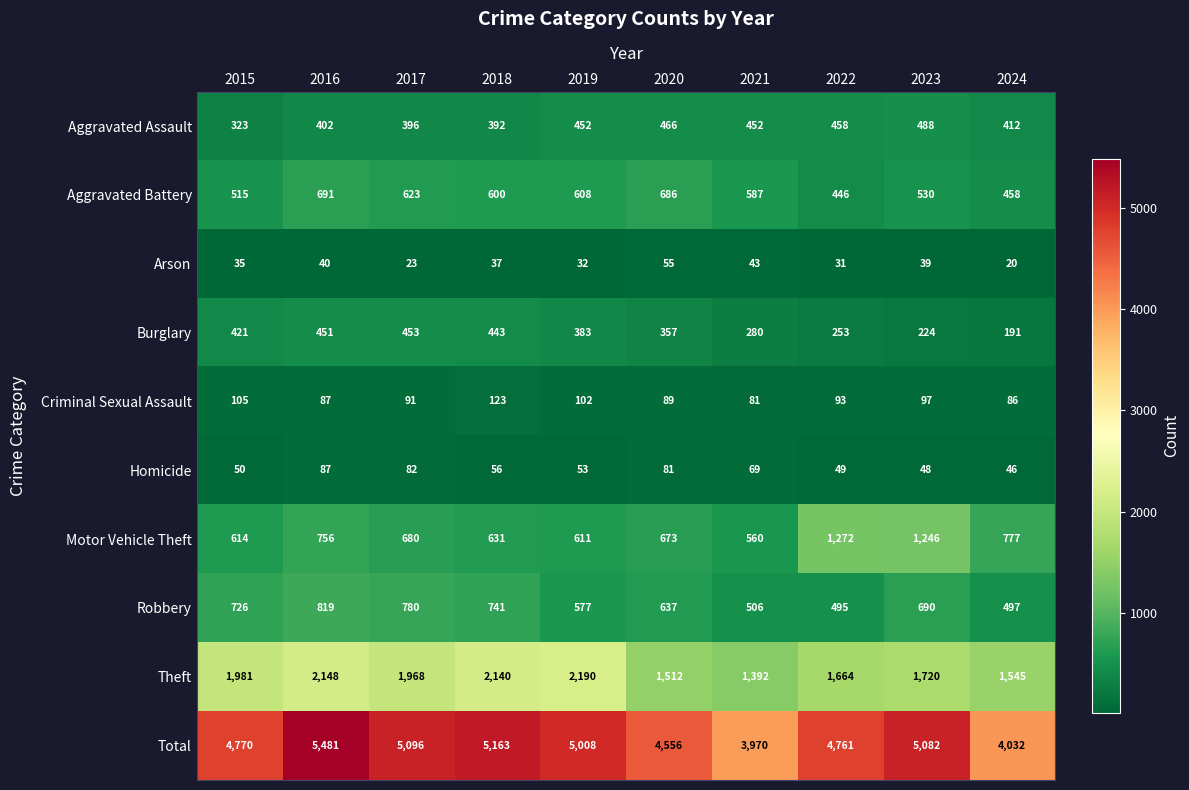

What value does the Aggravated Battery series have at 2024?

458